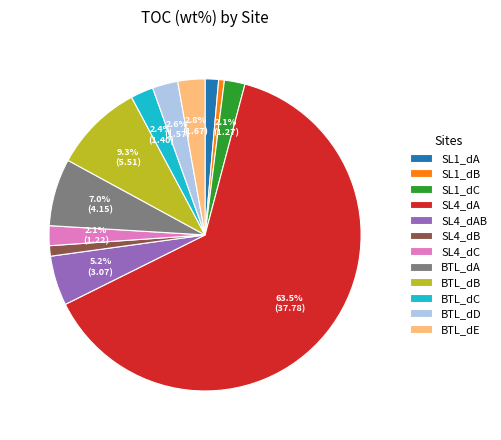

Is it true that SL1_dC is 2% of the pie?

True